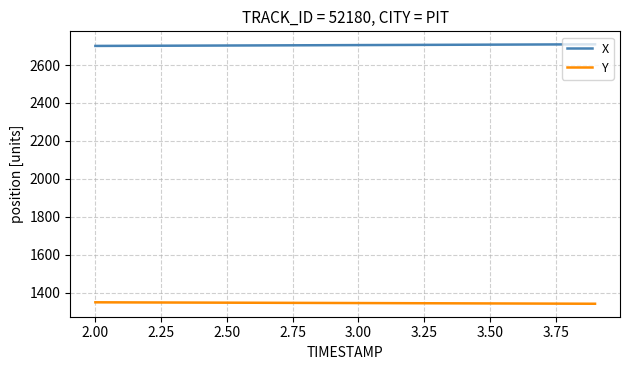

Does the chart display data point markers on the line(s)?

No